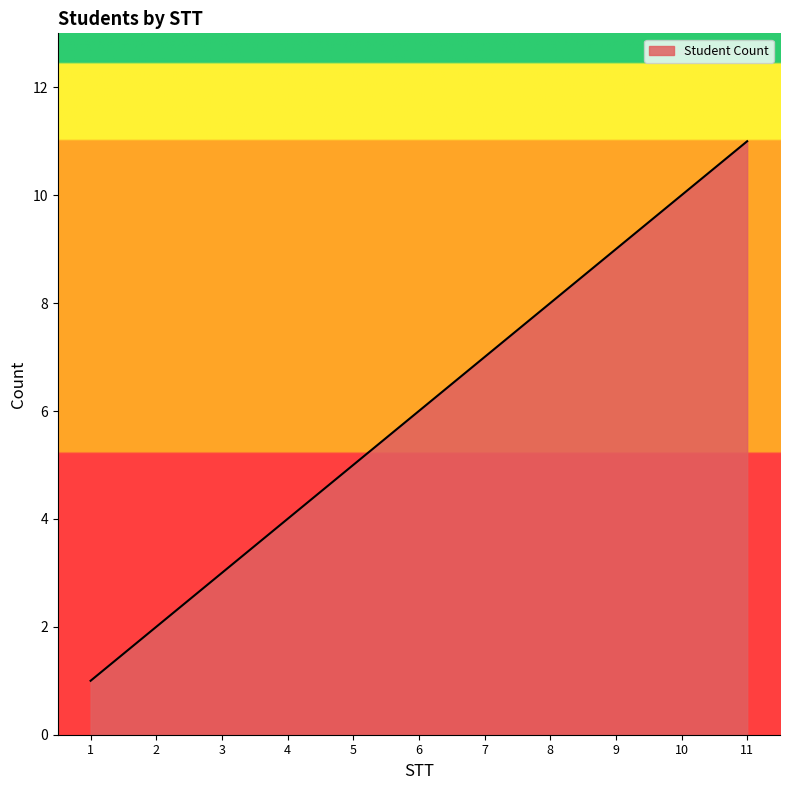

What is the difference between the second highest and second lowest values?

8